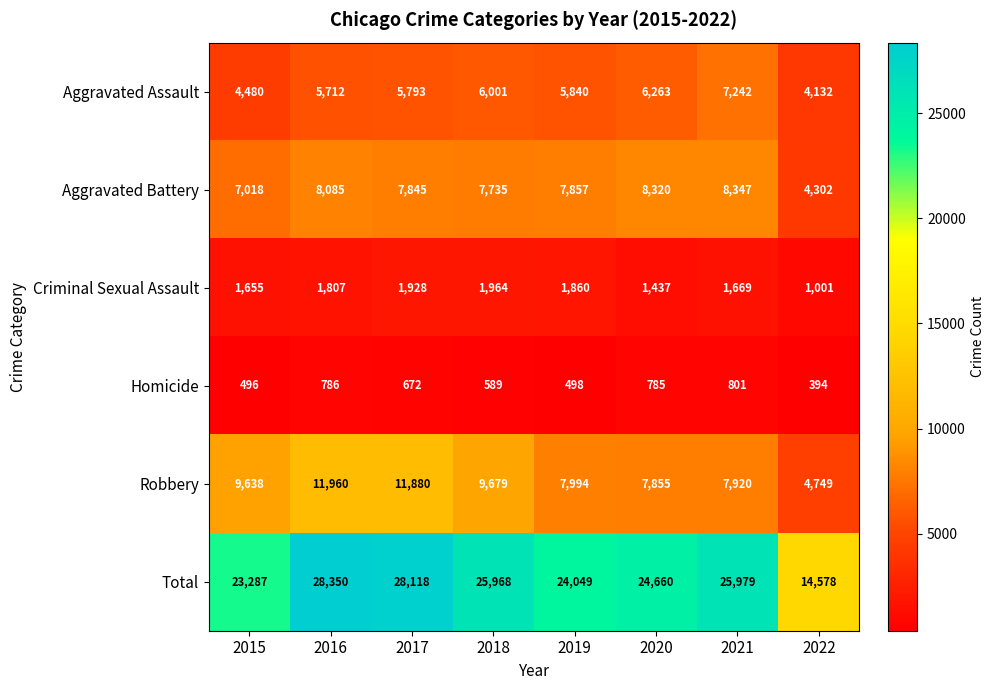

Which category has the highest value across all series?

2016